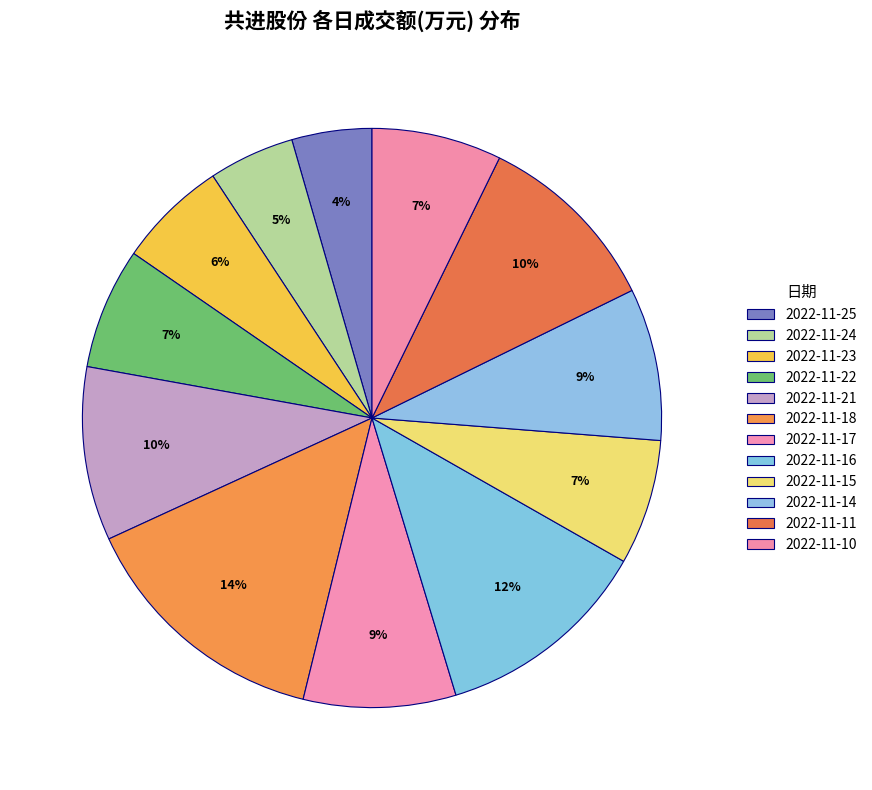

What is the smallest slice in the pie chart?

2022-11-25